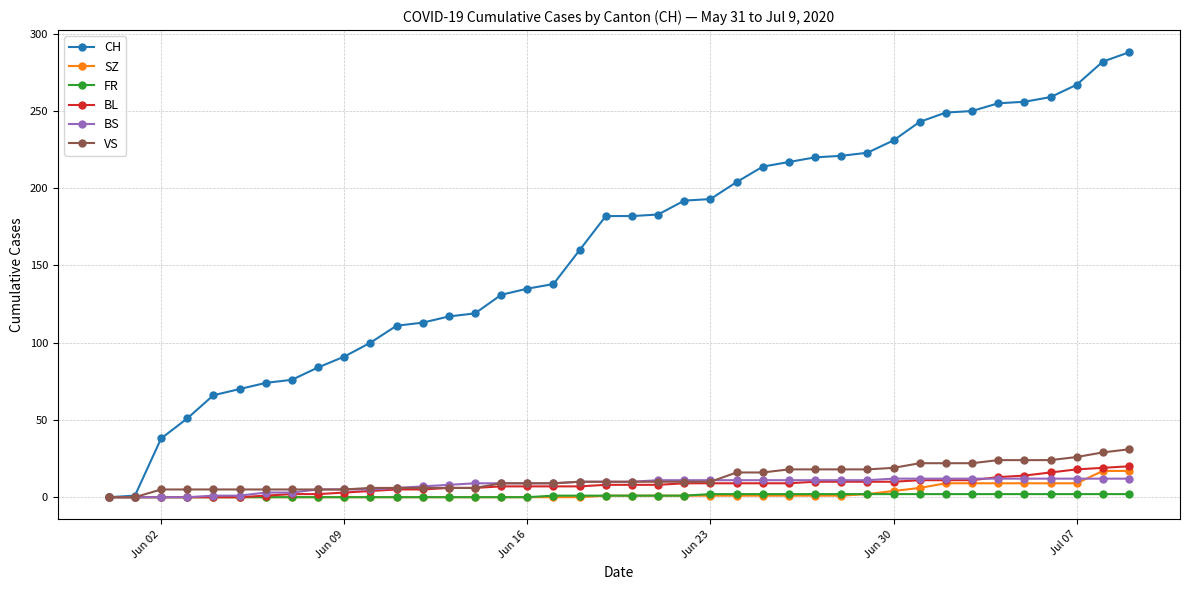

What is the maximum value for CH?

288